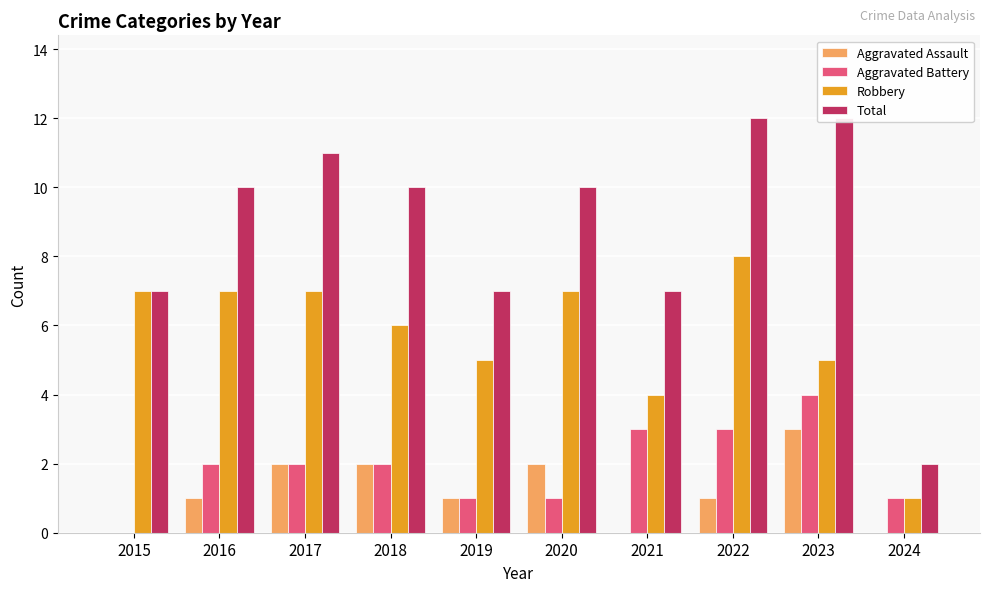

Which has a higher value, 2023 or 2019?

2023